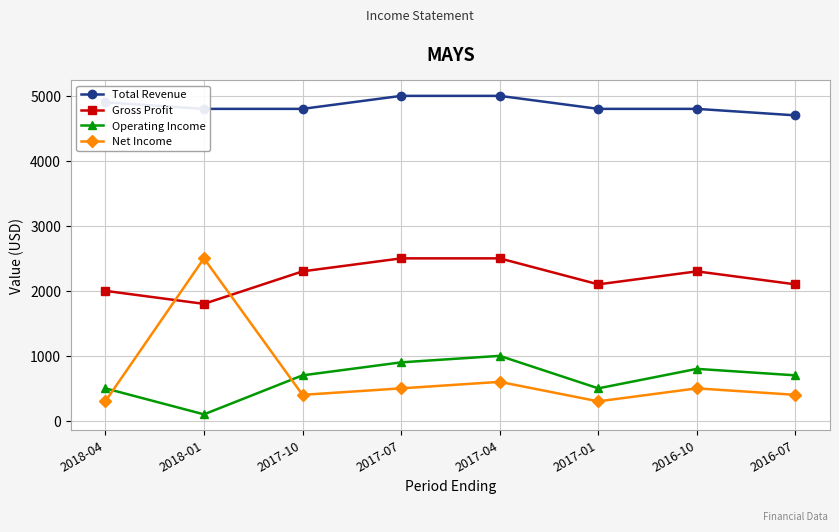

Where is the first local minimum for Operating Income?

2018-01